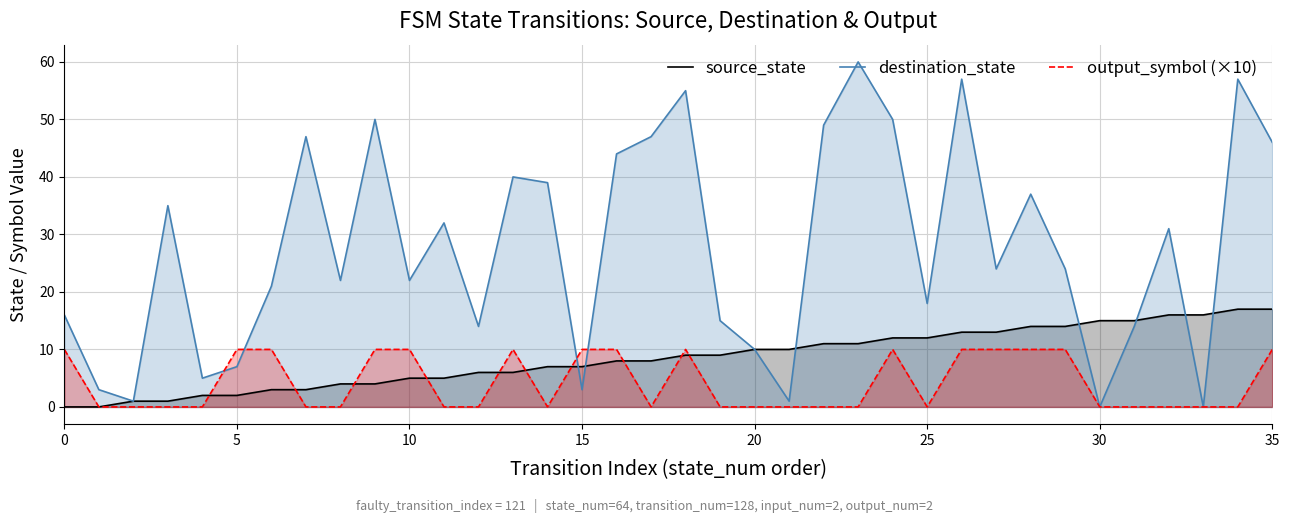

How many lines are shown in the chart?

3